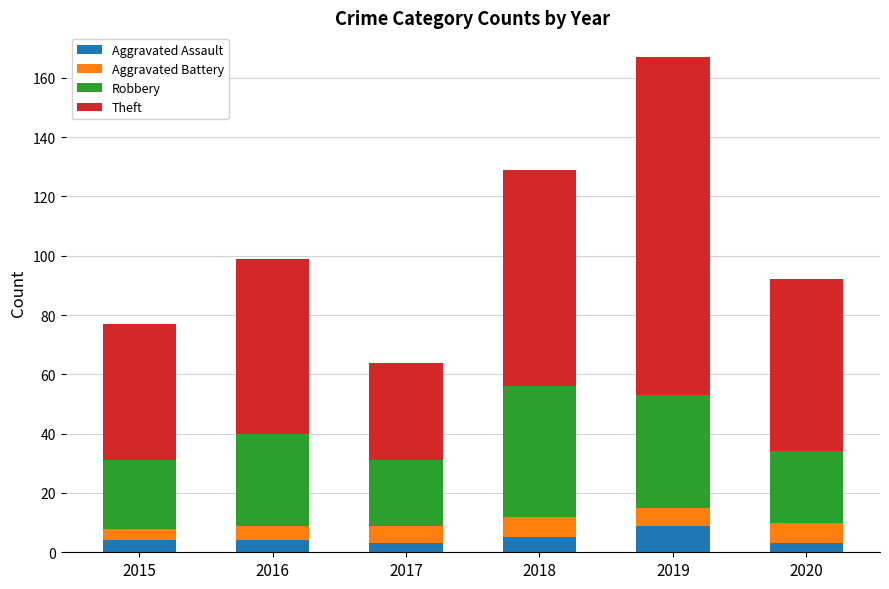

Reading left to right, list the values for the Aggravated Assault series.

4	4	3	5	9	3